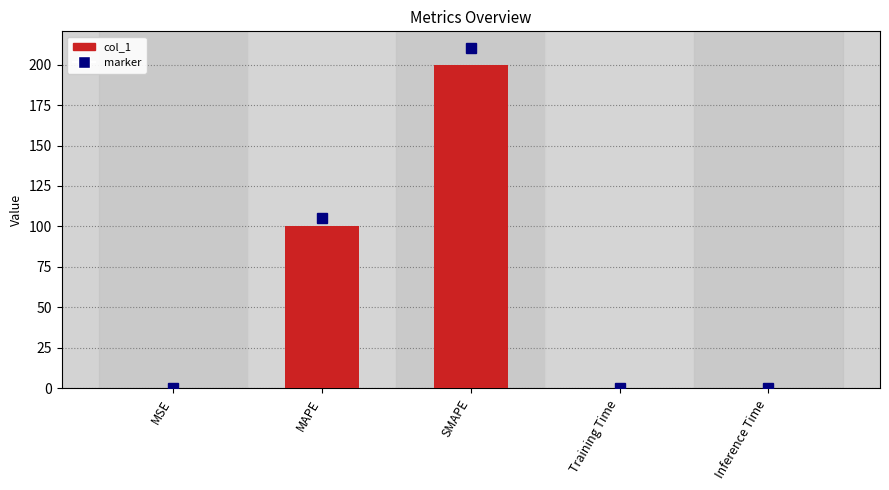

What is the sum of the values at MAPE and MSE?

100.0